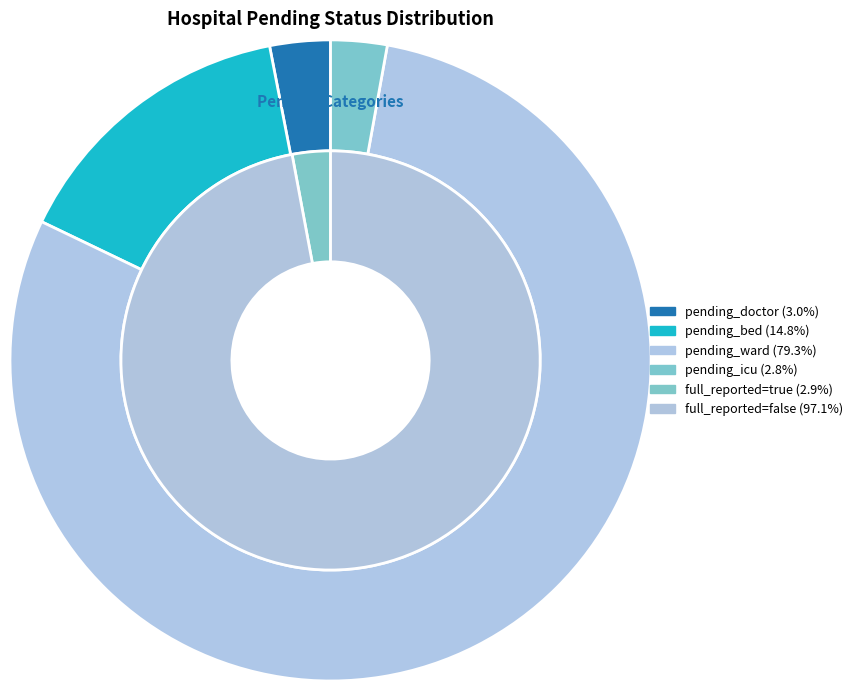

Is there any slice that represents more than half of the pie?

No